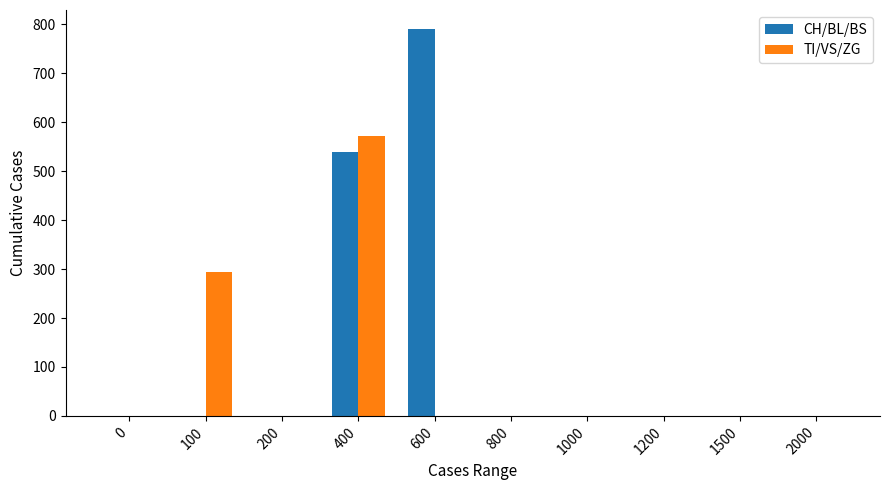

How many groups of bars are there?

10